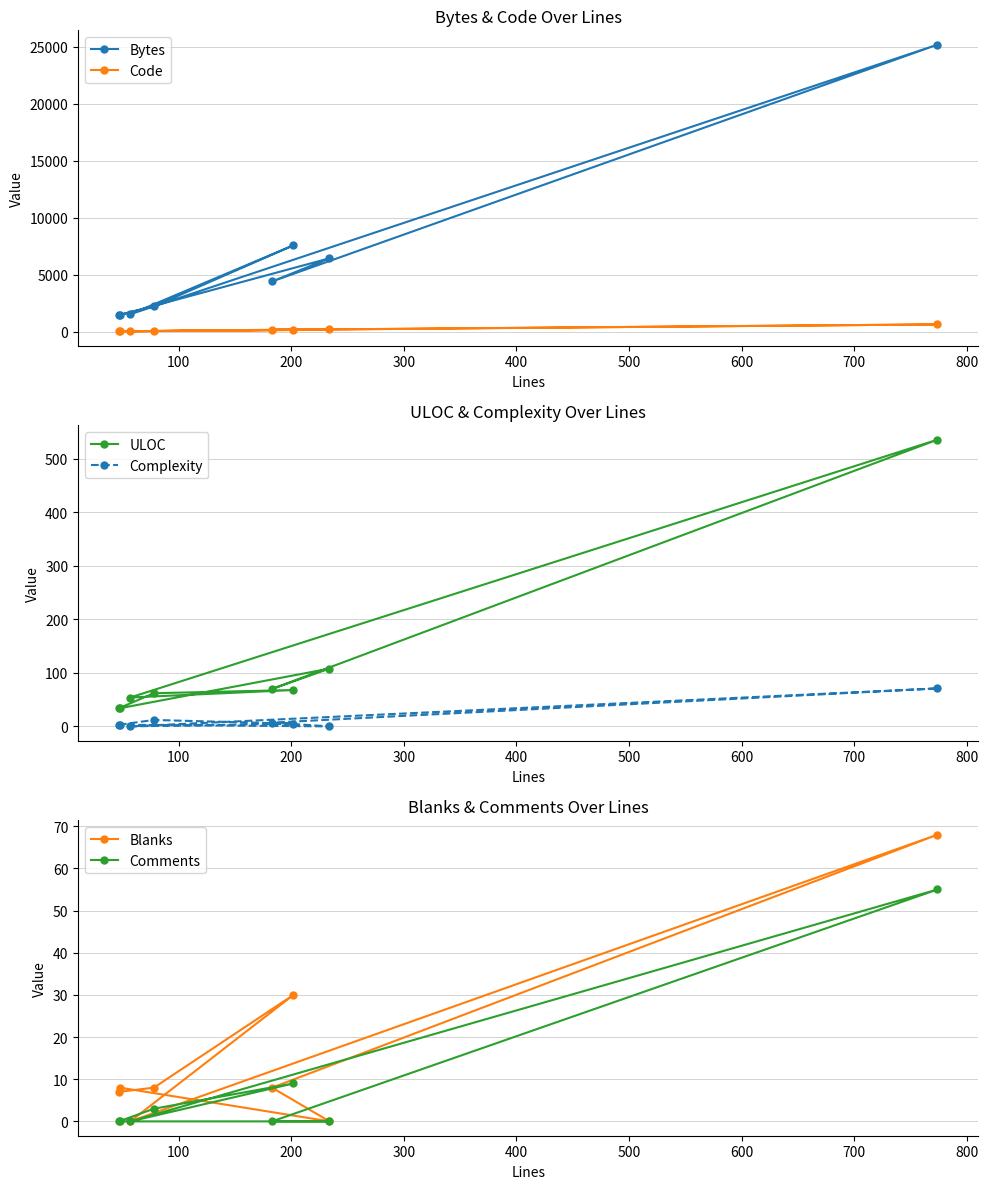

What is the lowest value of the Bytes series?

1480